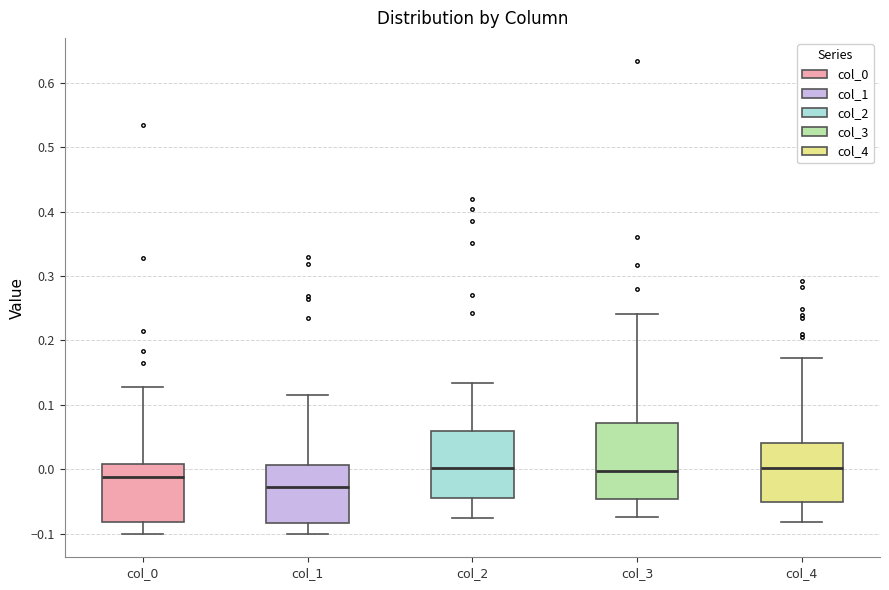

Where is the upper edge of the box for col_4 on the y-axis? The values are not printed on the chart, so give them approximately, as read against the axis.

0.04